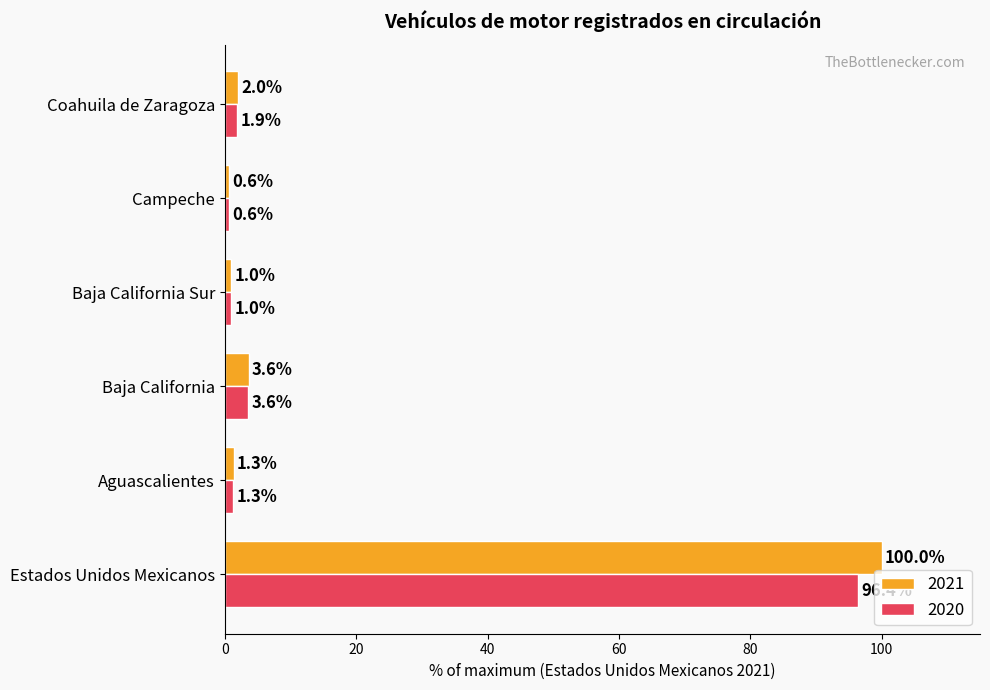

True or false: 2020 has a value of 96.4 at Estados Unidos Mexicanos.

True